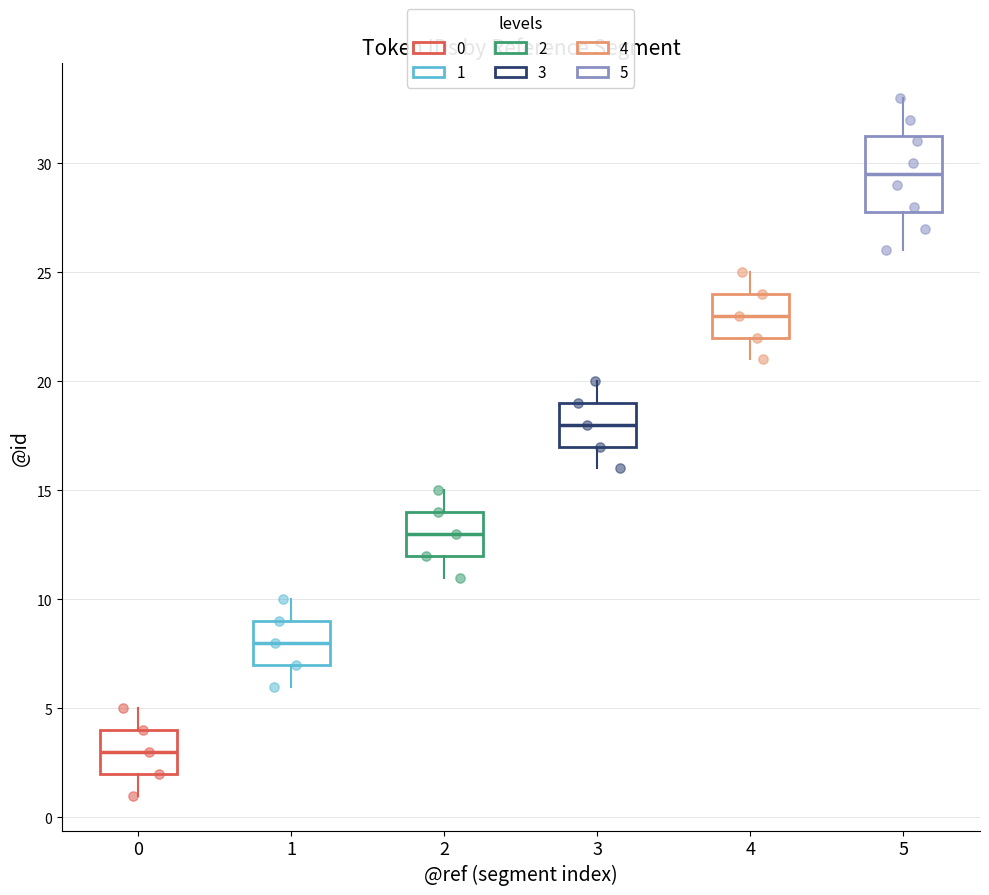

Comparing the boxes themselves (not the whiskers), which one is the tallest?

5